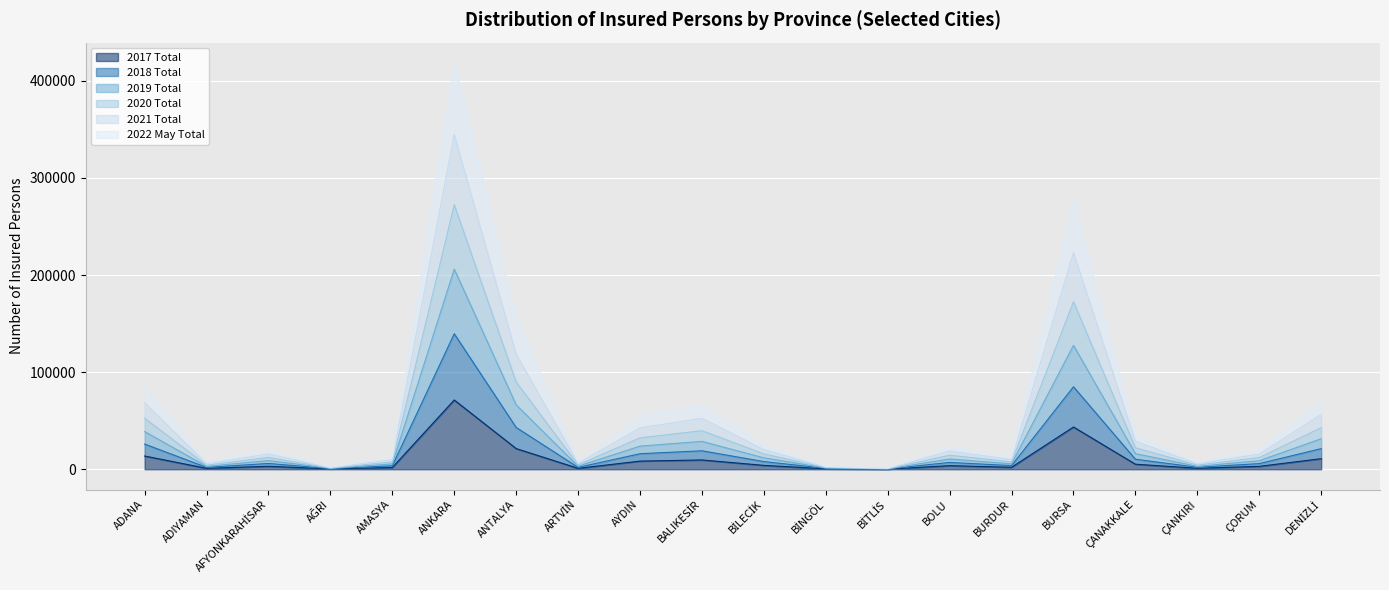

Is the value of 2020 Total at DENİZLİ greater than the value of 2019 Total at ANKARA?

No